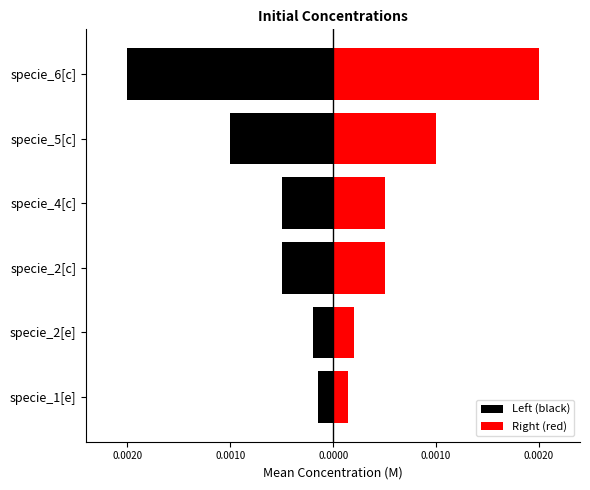

Does the chart contain any negative values?

Yes